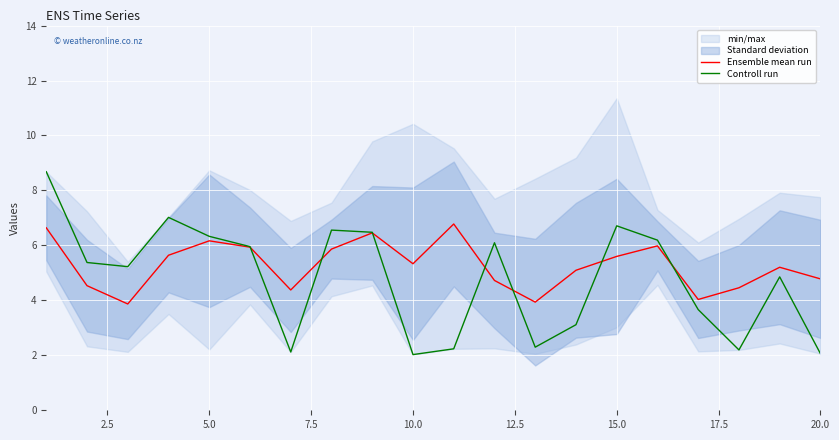

What is the maximum value for Controll run?

8.7